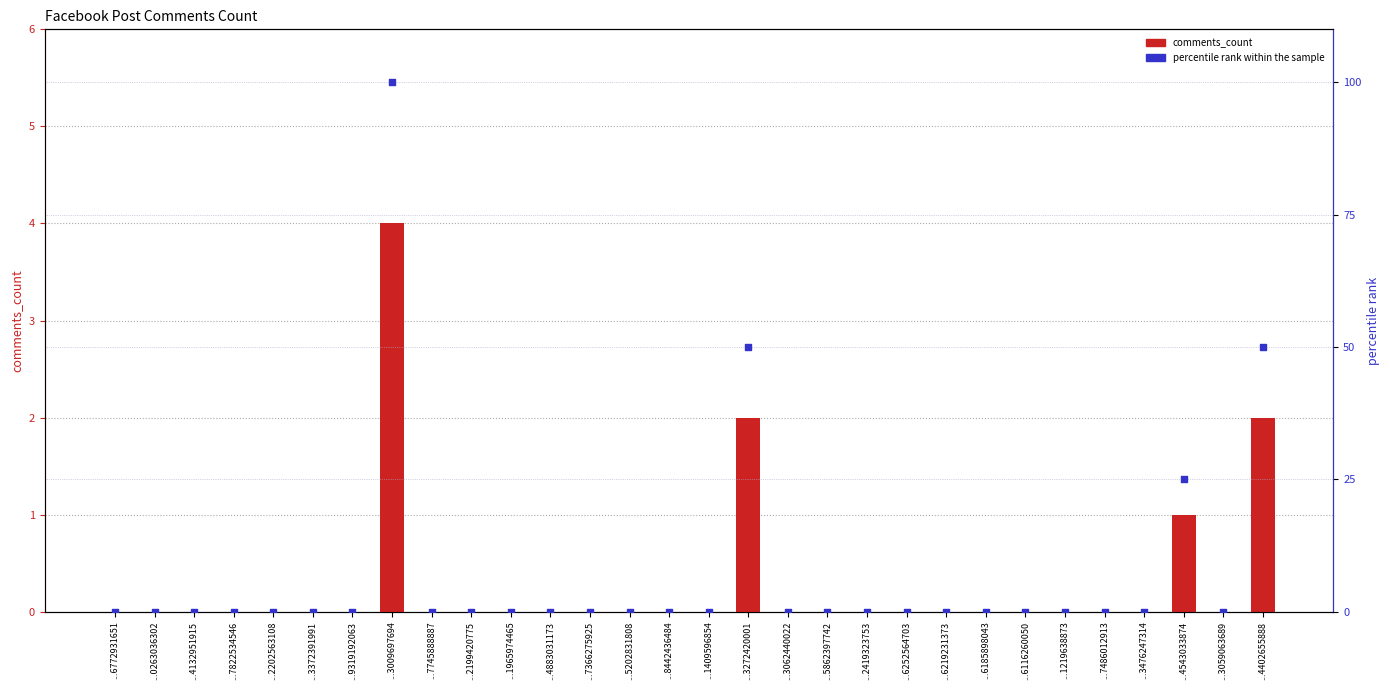

At how many categories does at least one series exceed 77?

1